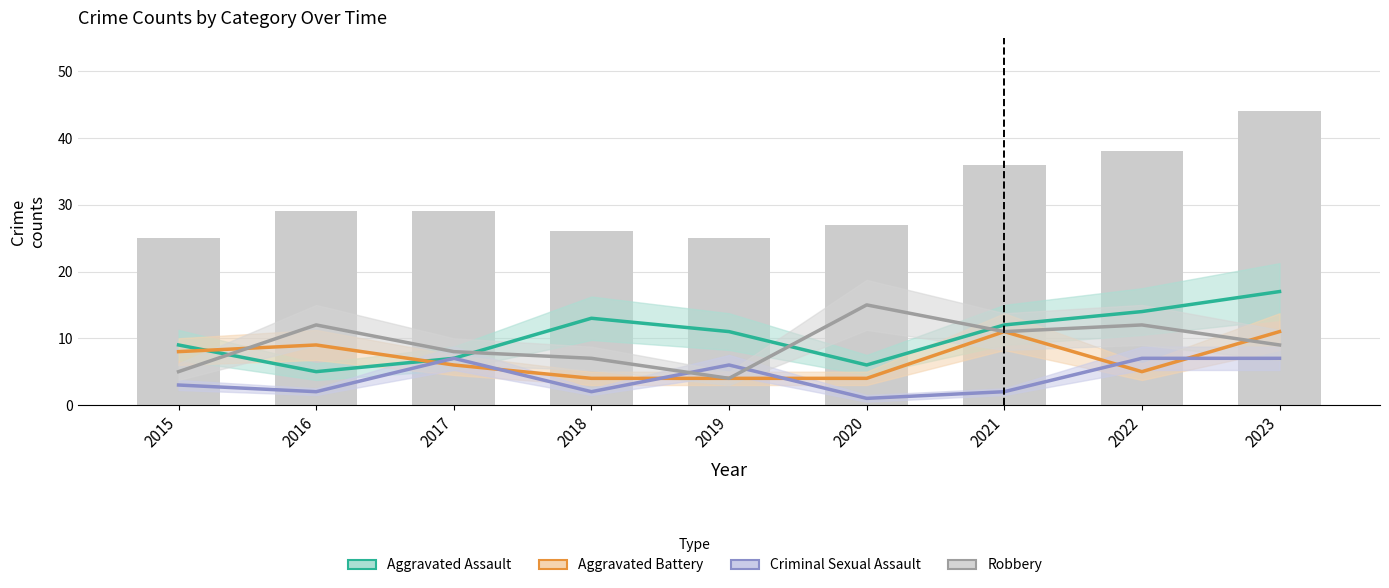

What is the greatest value displayed?

17